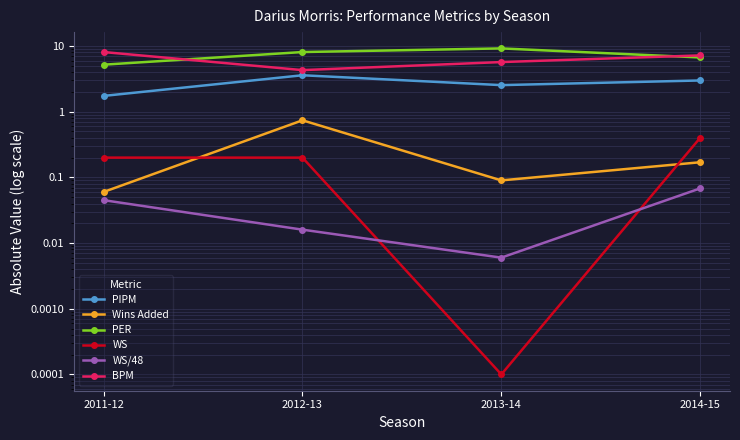

What is the label of the 3rd point from the right?

2012-13